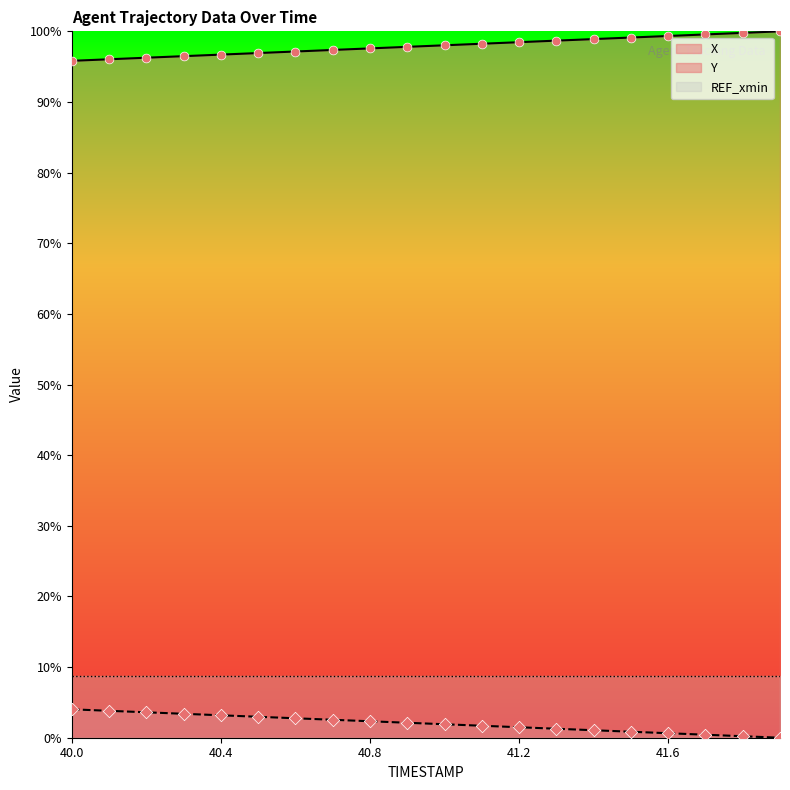

Which series has the largest Y range (max minus min)?

X